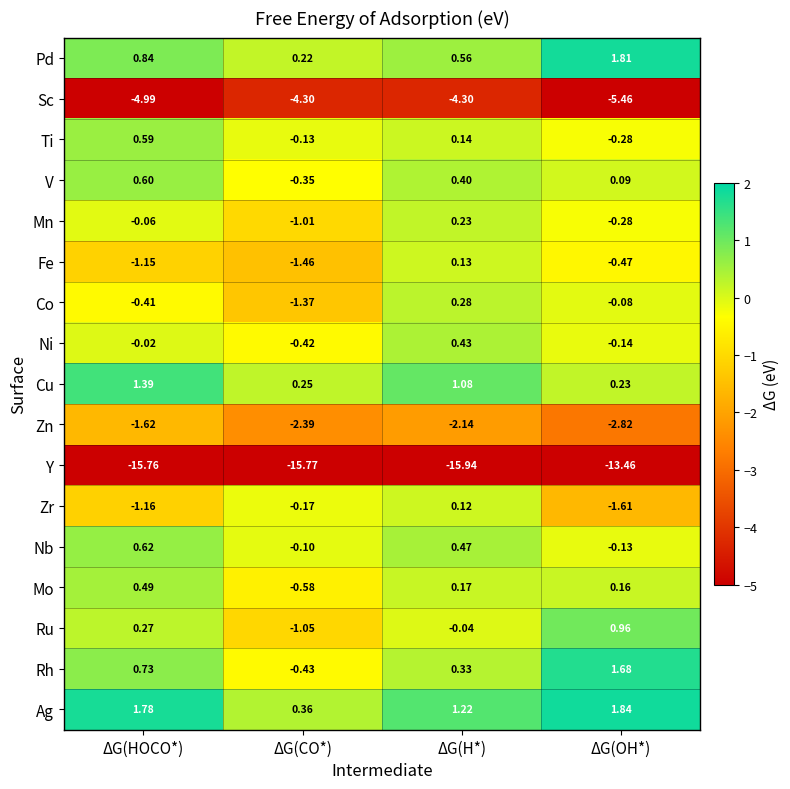

Where is Rh nearest to the value 0?

ΔG(H*)